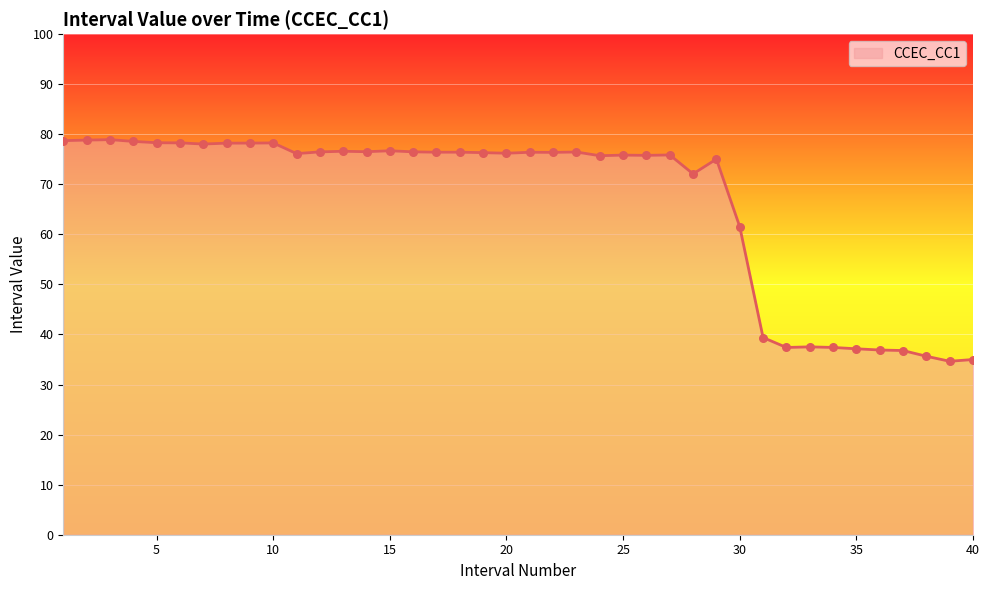

What is the difference between the maximum and minimum values?

44.3